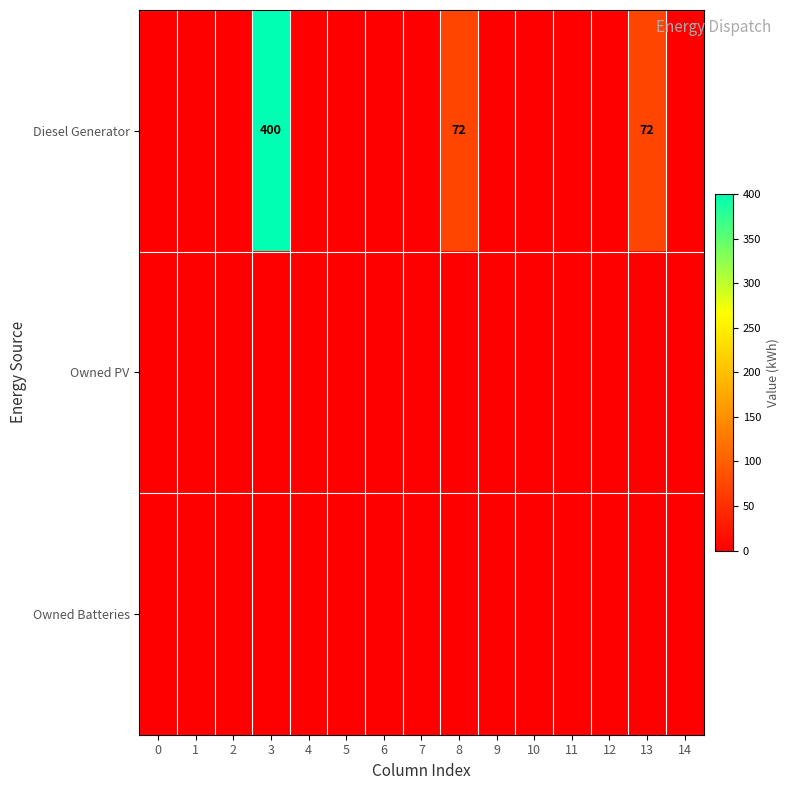

Count the number of data series in this chart.

3